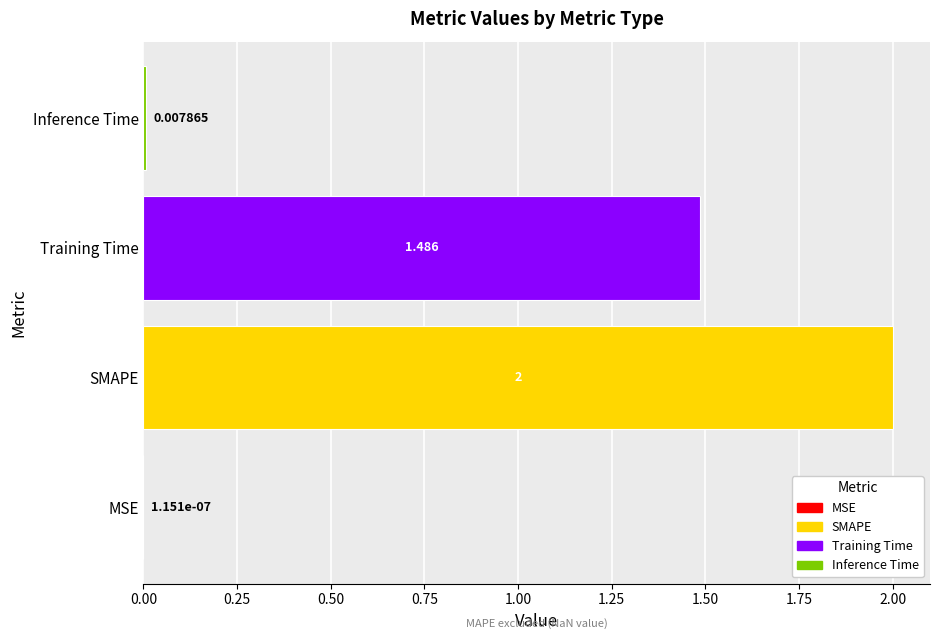

Which label corresponds to the largest value in the chart?

SMAPE